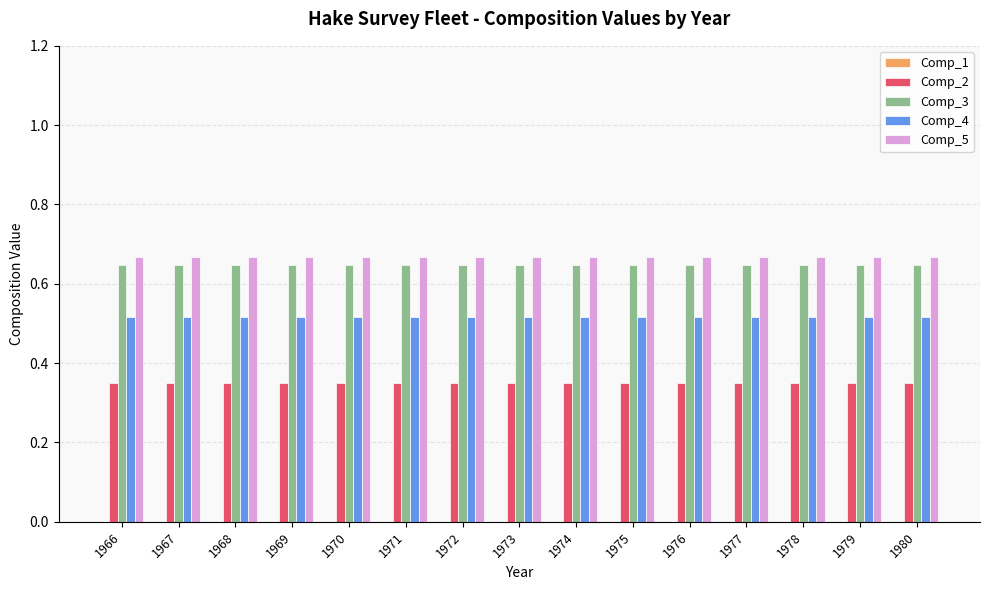

At how many categories does at least one series exceed 0?

15